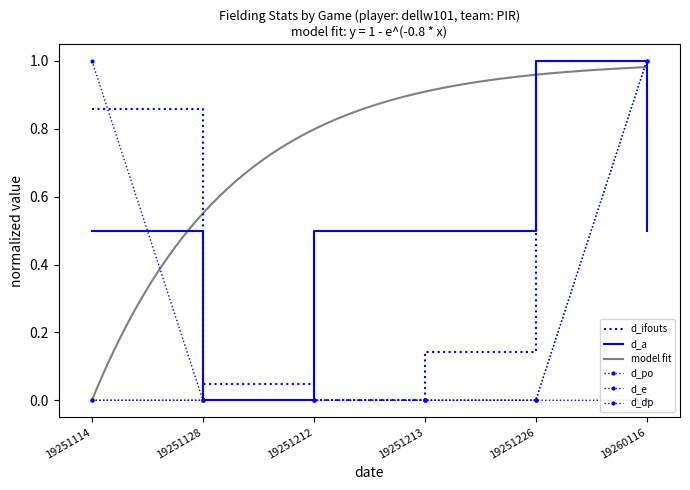

Which category has the highest value in the d_dp series?

19260116